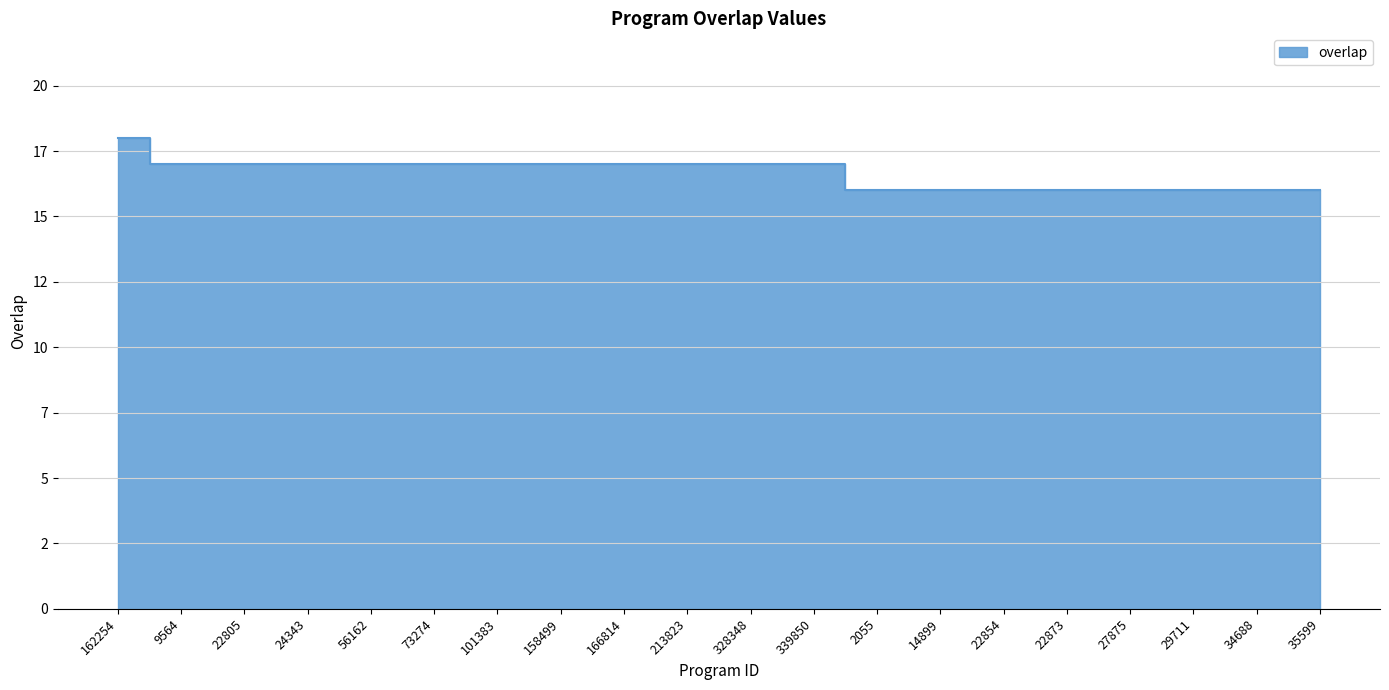

What value does the data have at 35599?

16